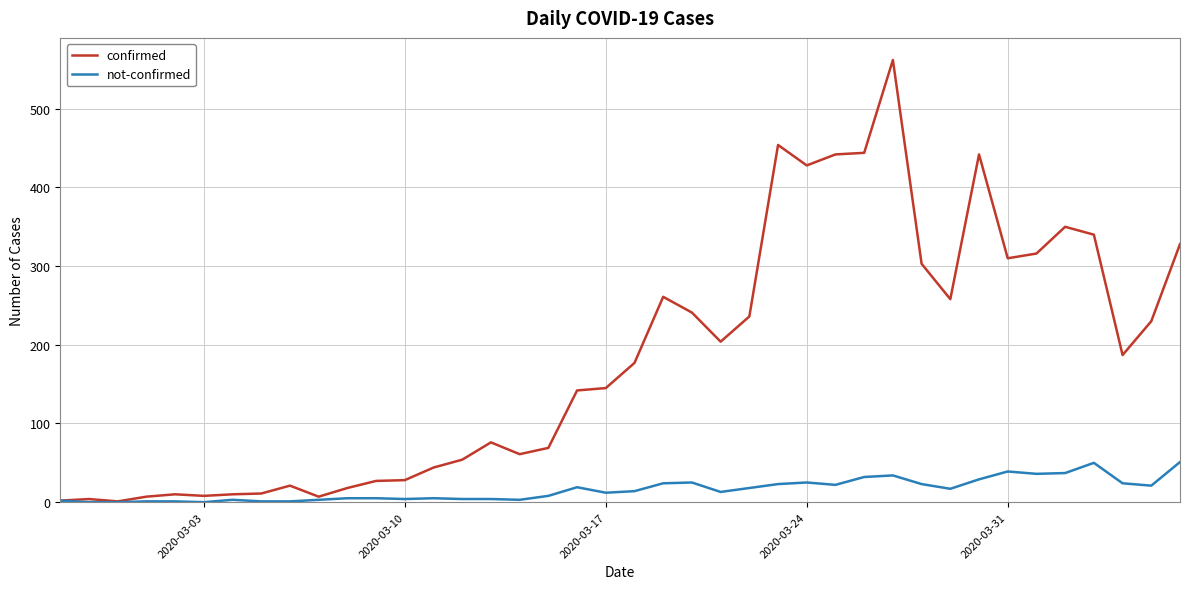

Which series has the largest total across all categories?

confirmed